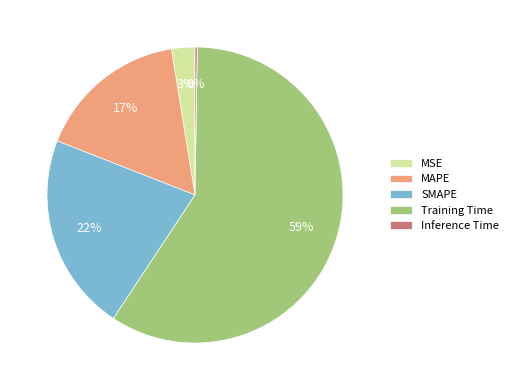

Which has a higher value, Training Time or MSE?

Training Time